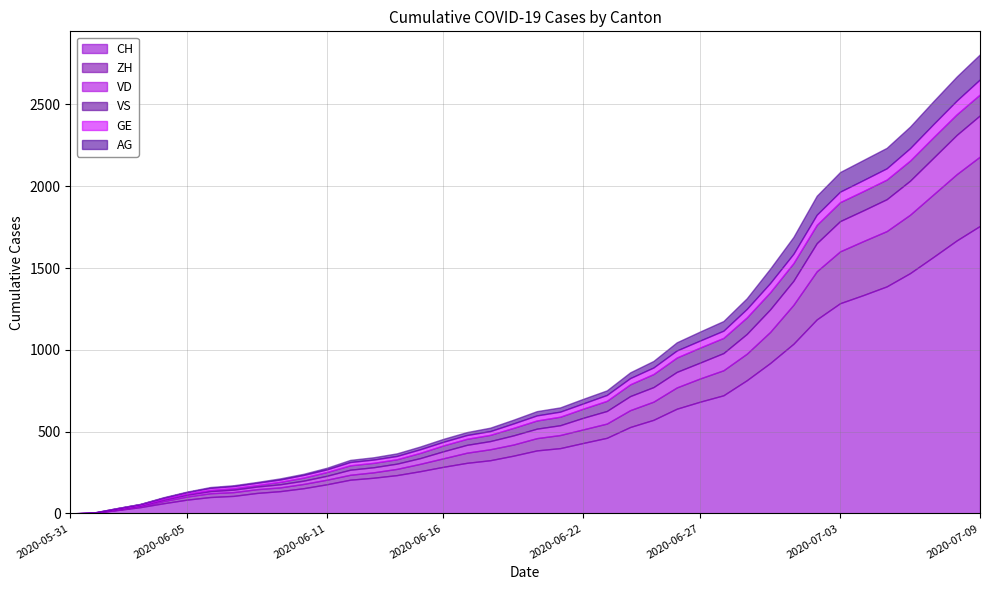

List the labels in order of GE value, smallest first.

2020-05-31, 2020-06-01, 2020-06-02, 2020-06-03, 2020-06-04, 2020-06-05, 2020-06-06, 2020-06-07, 2020-06-08, 2020-06-09, 2020-06-10, 2020-06-11, 2020-06-12, 2020-06-13, 2020-06-14, 2020-06-15, 2020-06-16, 2020-06-17, 2020-06-18, 2020-06-19, 2020-06-20, 2020-06-21, 2020-06-22, 2020-06-23, 2020-06-24, 2020-06-25, 2020-06-26, 2020-06-27, 2020-06-28, 2020-06-29, 2020-06-30, 2020-07-01, 2020-07-02, 2020-07-03, 2020-07-04, 2020-07-05, 2020-07-06, 2020-07-07, 2020-07-08, 2020-07-09